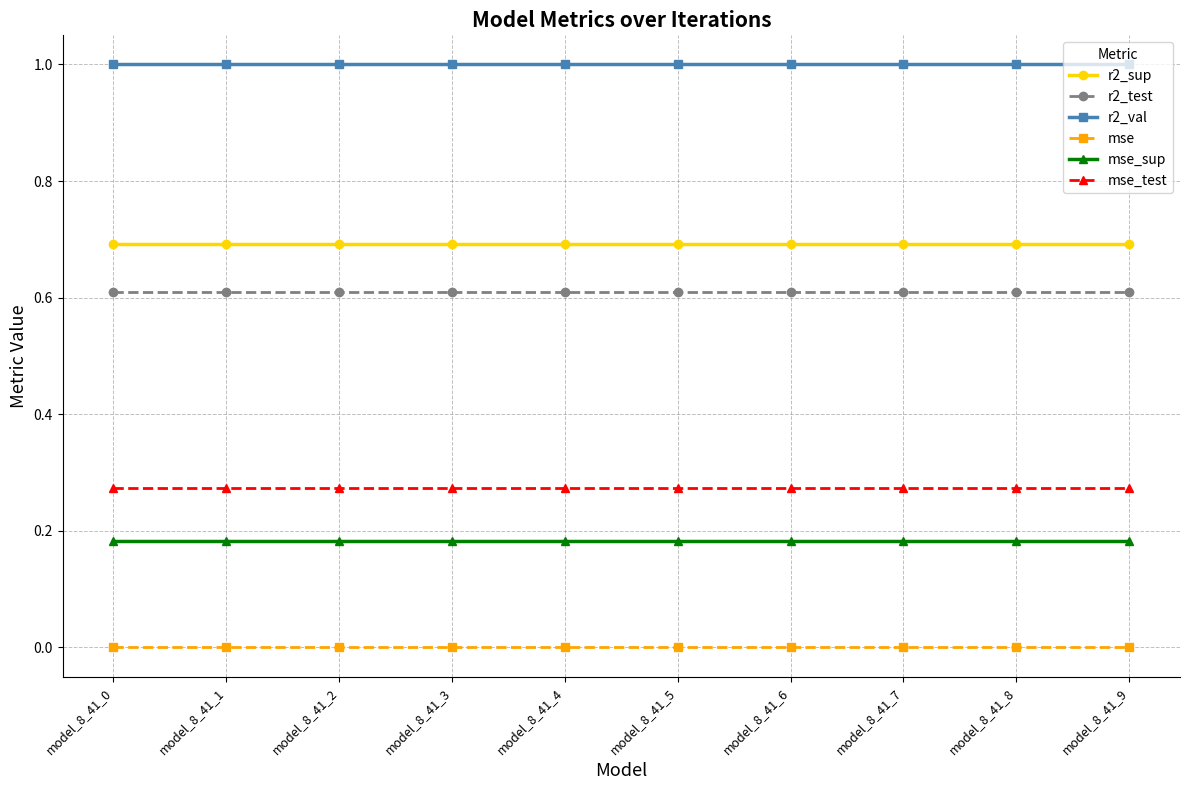

Rank the series by their maximum value, from highest to lowest.

r2_val, r2_sup, r2_test, mse_test, mse_sup, mse